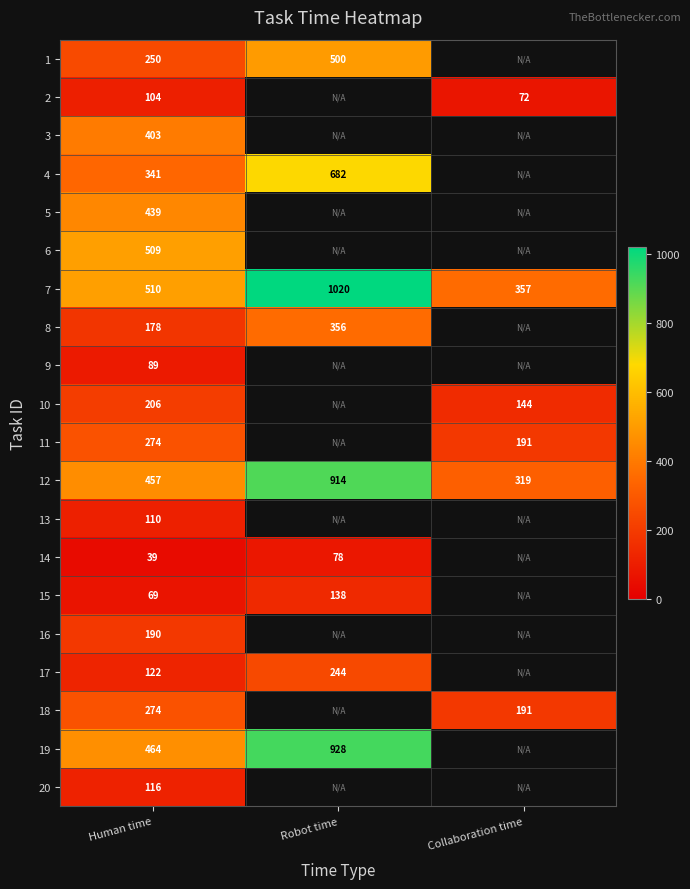

Which label corresponds to the smallest value in the chart?

Human time